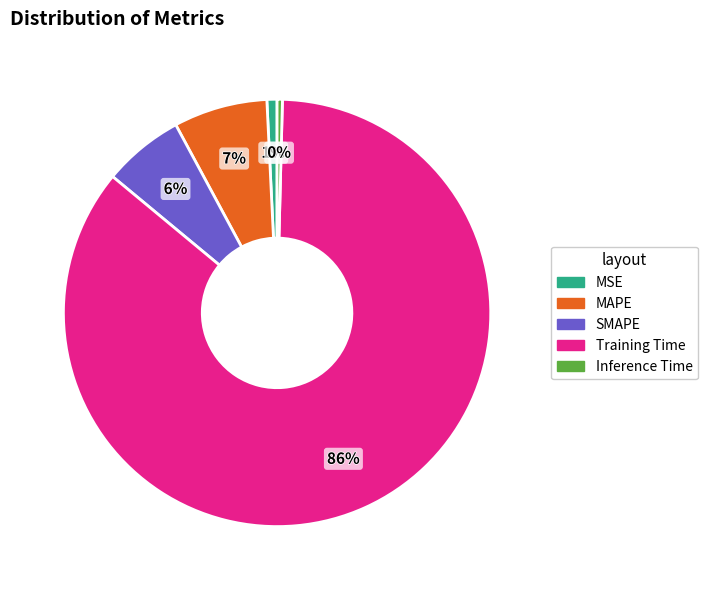

Combined, do MSE and MAPE account for over 50%?

No